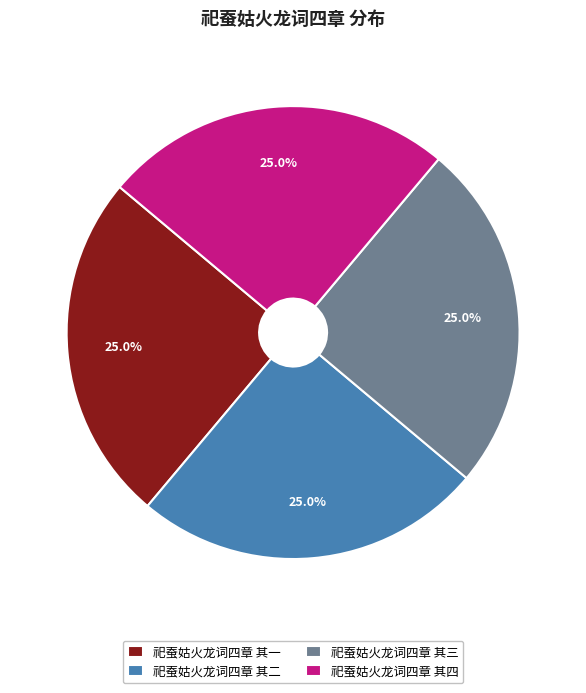

How many segments does this pie chart have?

4